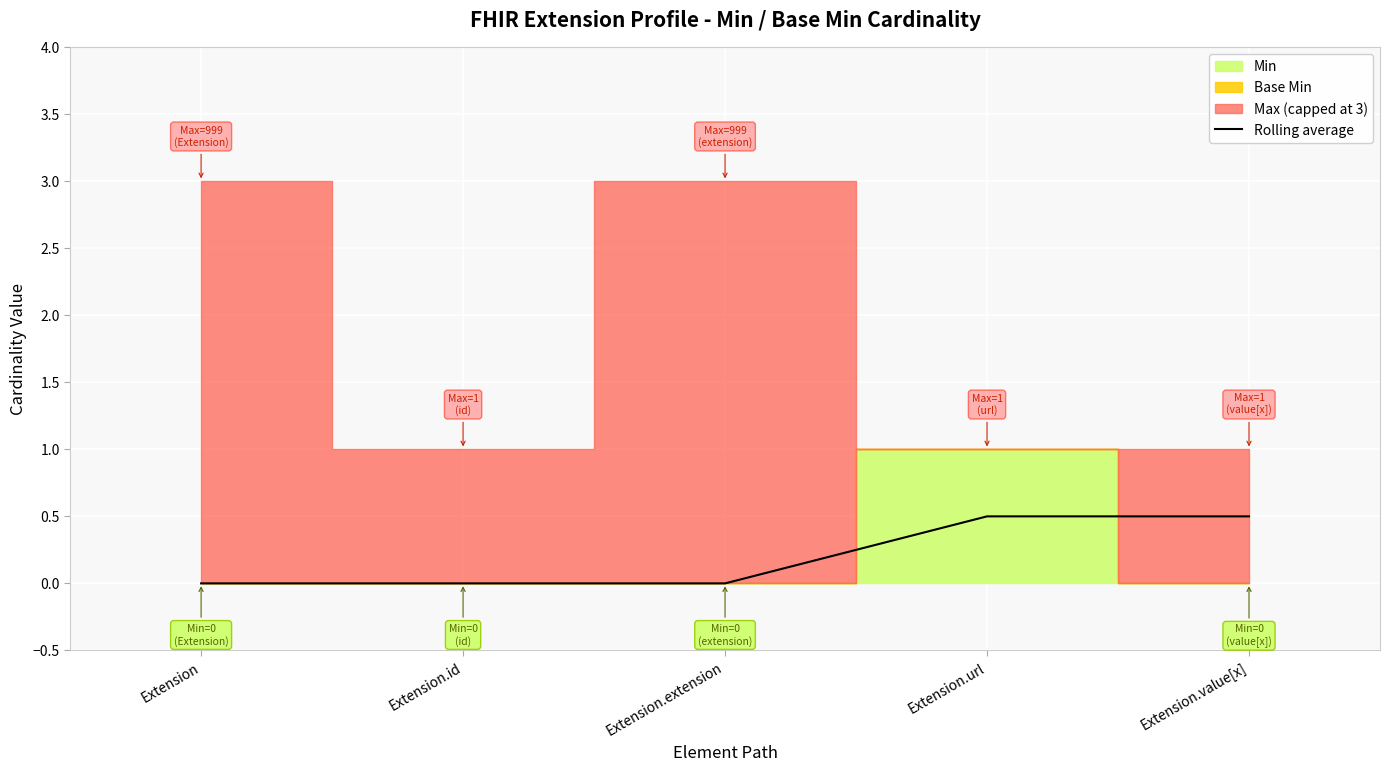

True or false: the data has more than 1 interior local peaks.

False